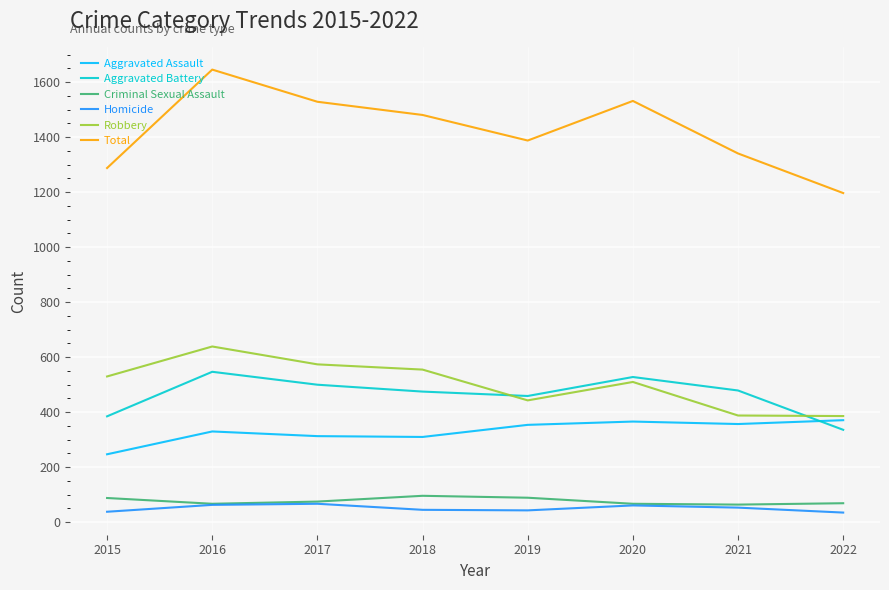

What value does the Aggravated Assault series have at 2021?

357